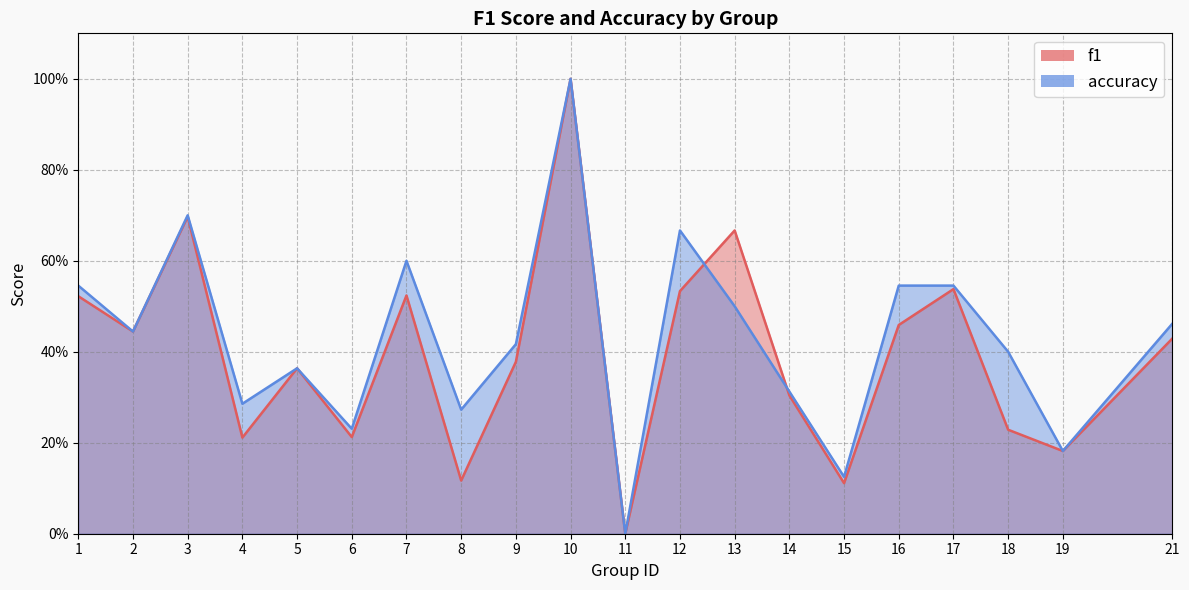

Count the number of categories in the chart.

20